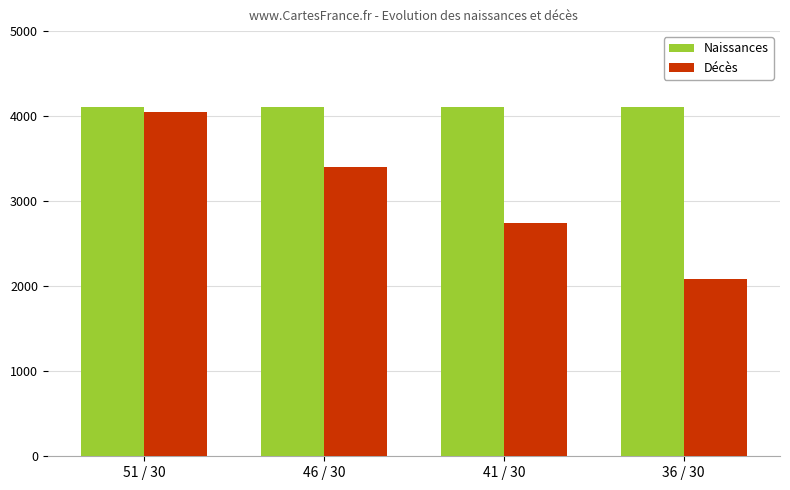

What is the maximum value for Naissances?

4106.7